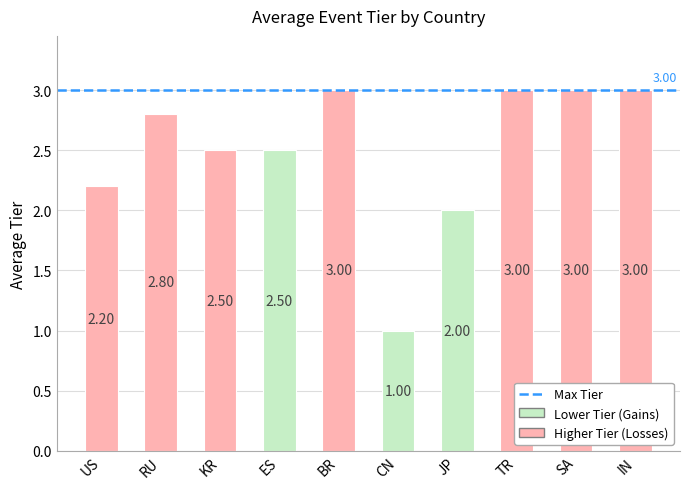

What is the difference between the values at RU and SA?

0.2